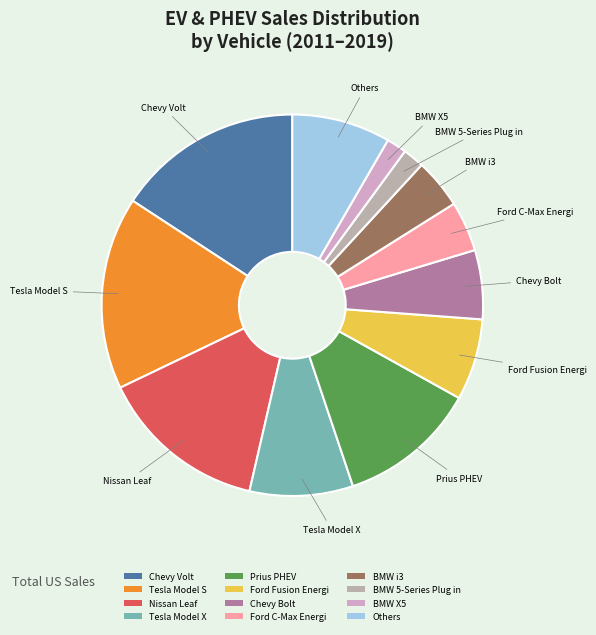

Is Chevy Bolt the majority of the pie?

No